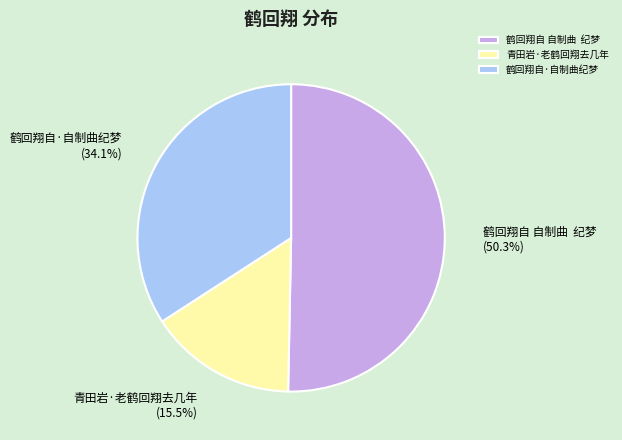

To the nearest percent, what percentage of the pie is 鹤回翔自·自制曲纪梦?

34%